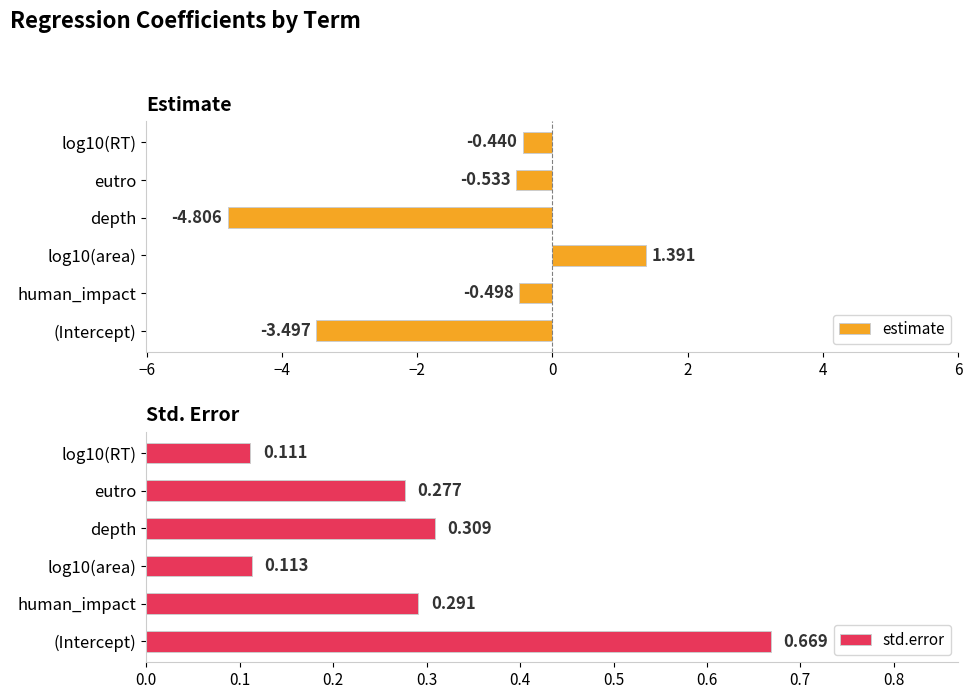

How many values in estimate are below zero?

5